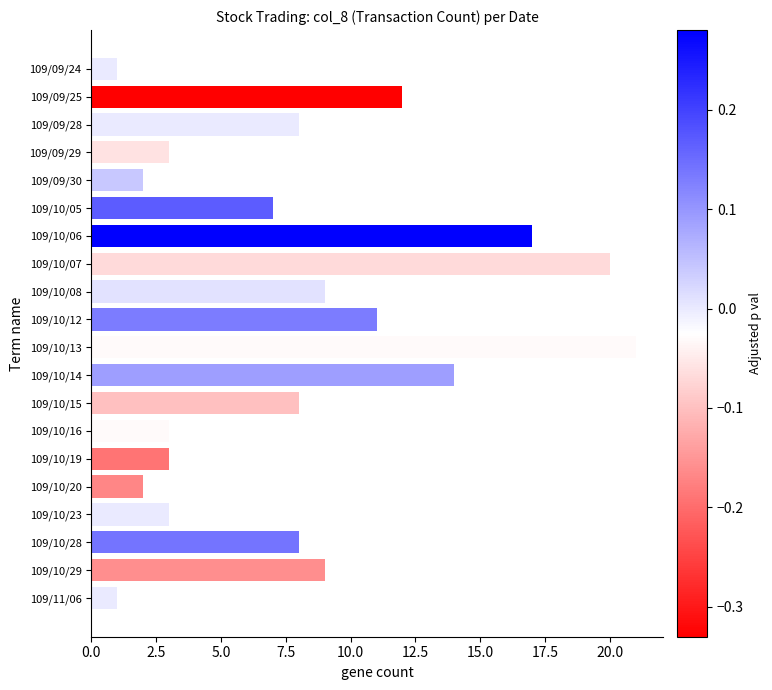

What is the label of the 13th bar from the bottom?

109/10/07